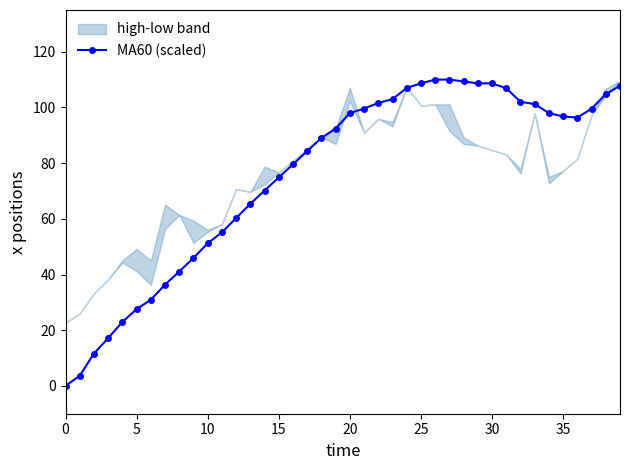

The chart shows a value of 109.3 at 28. True or false?

True